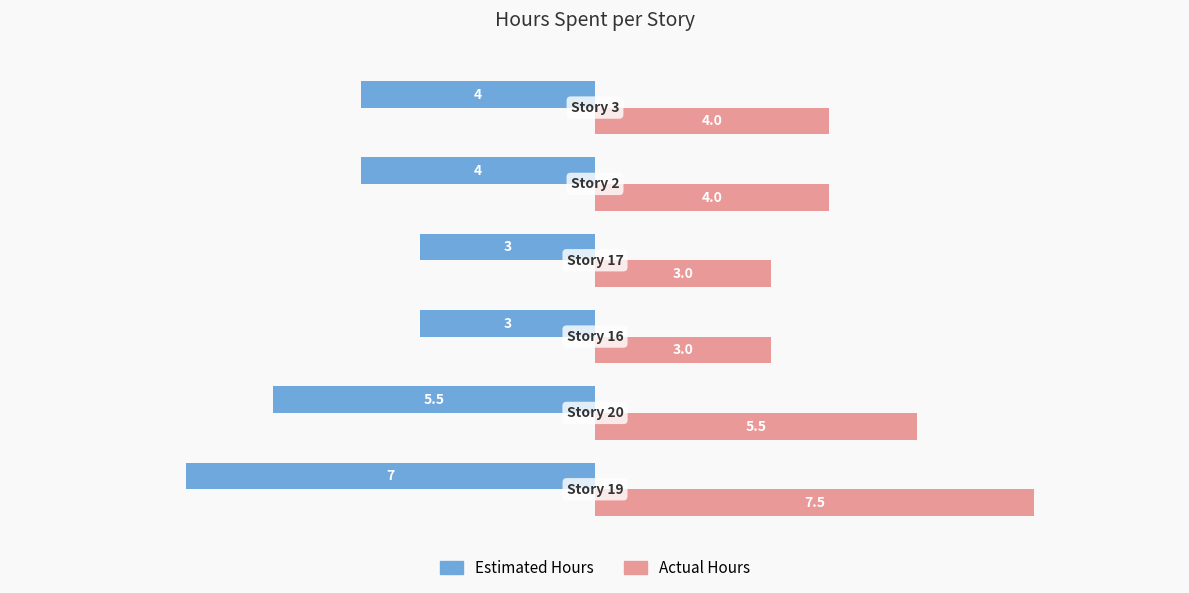

What is the smallest value displayed?

-7.0